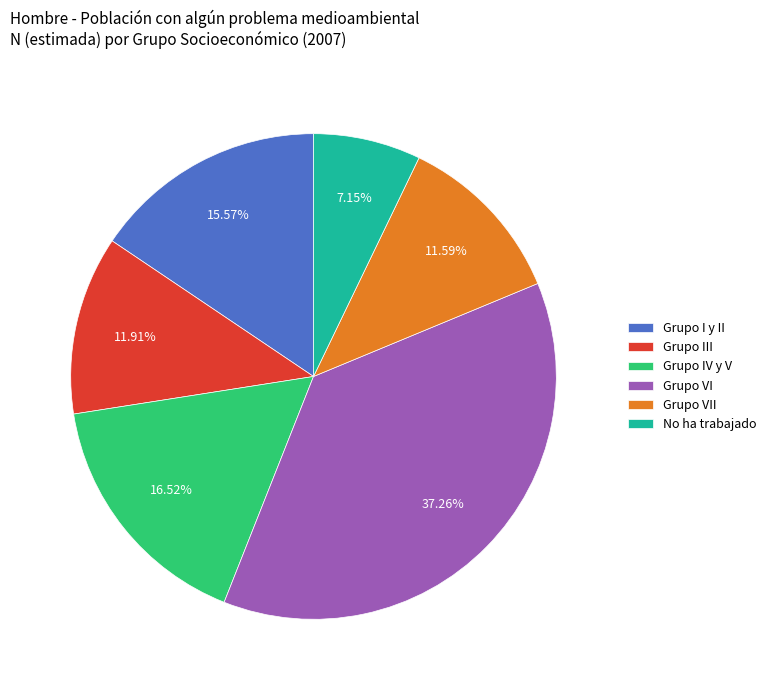

What portion of the pie excludes Grupo I y II?

84.4%